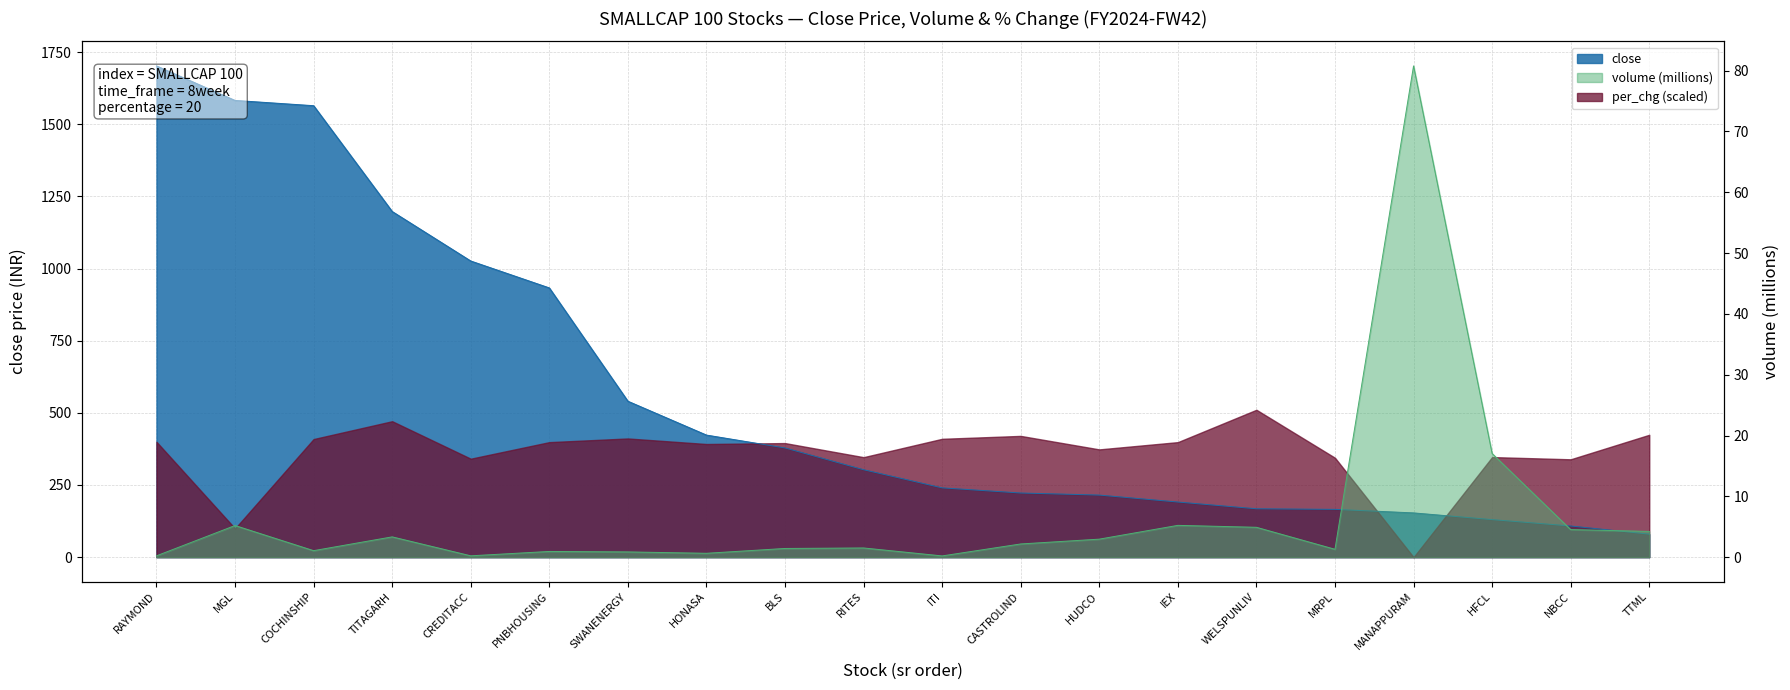

At which category is the sum across all series the highest?

RAYMOND